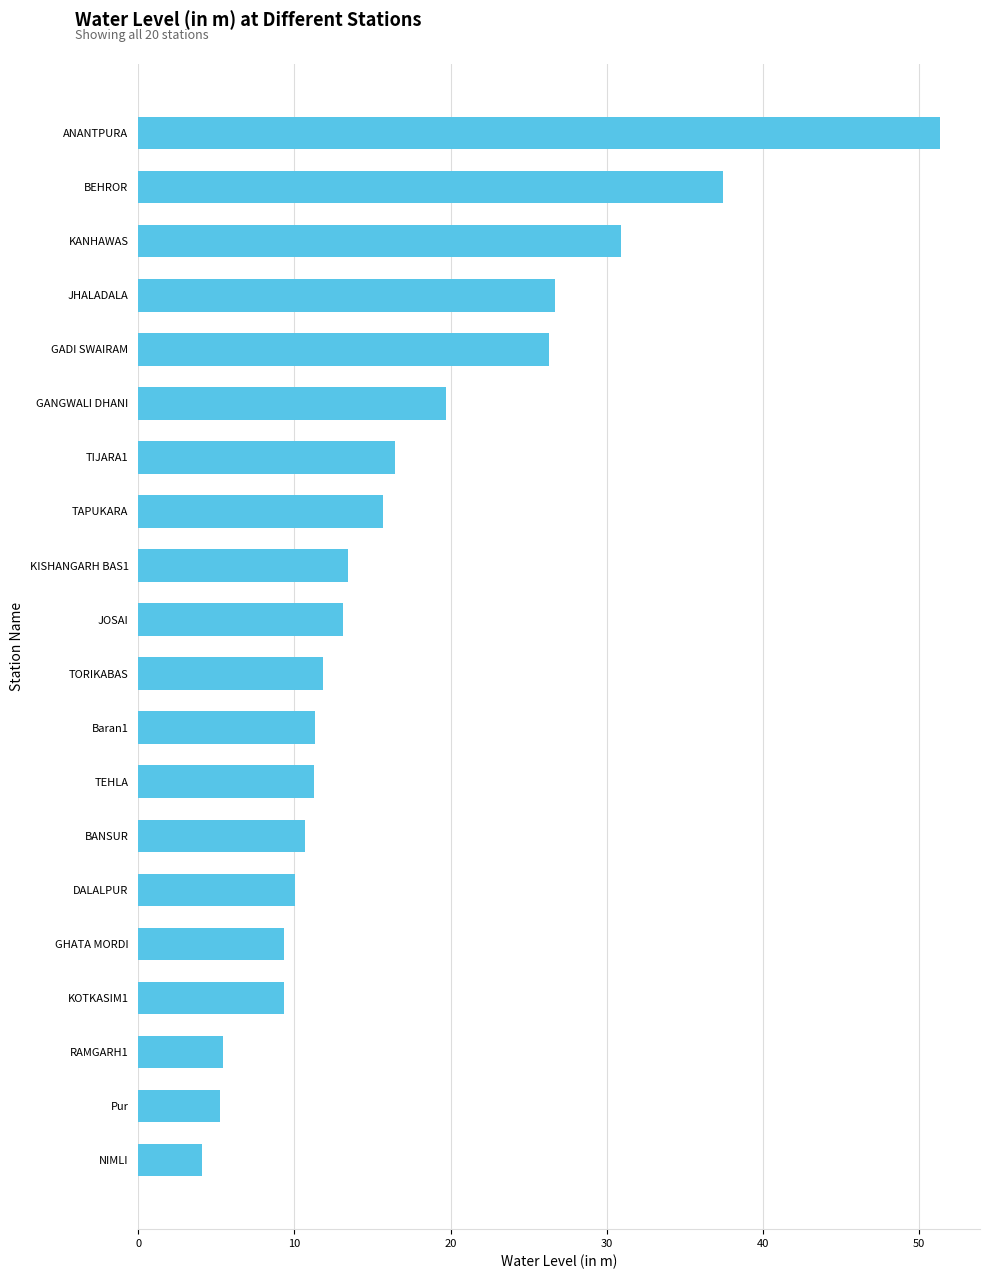

What is the average value?

17.0